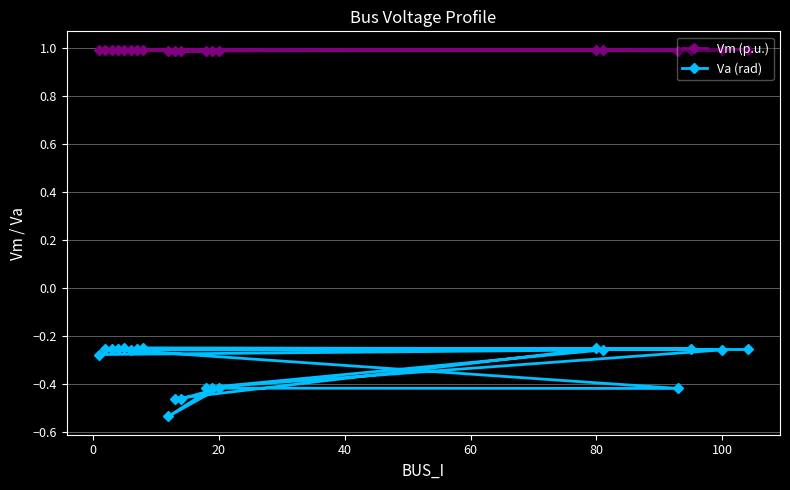

What is the lowest value of the Vm (p.u.) series?

1.0